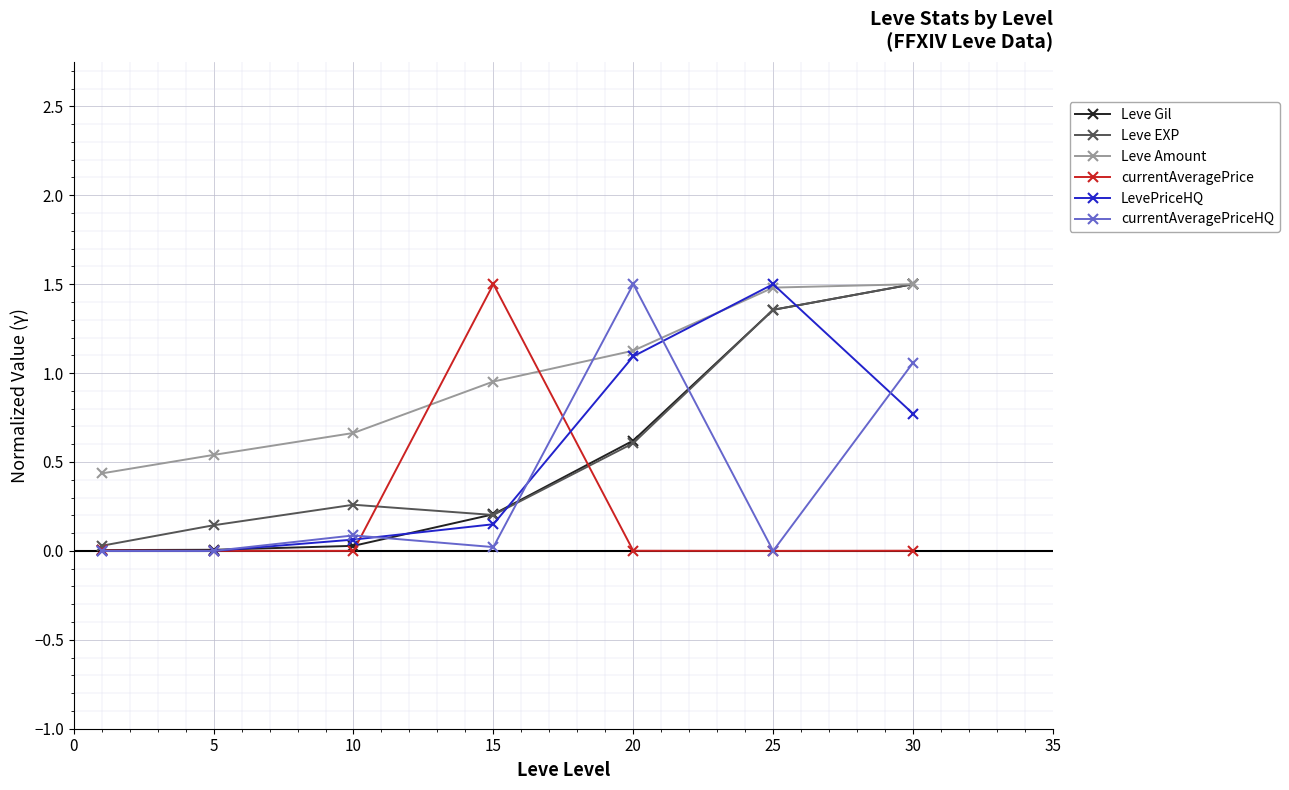

What is the value of the Leve EXP point at the 7th from the left?

1.5